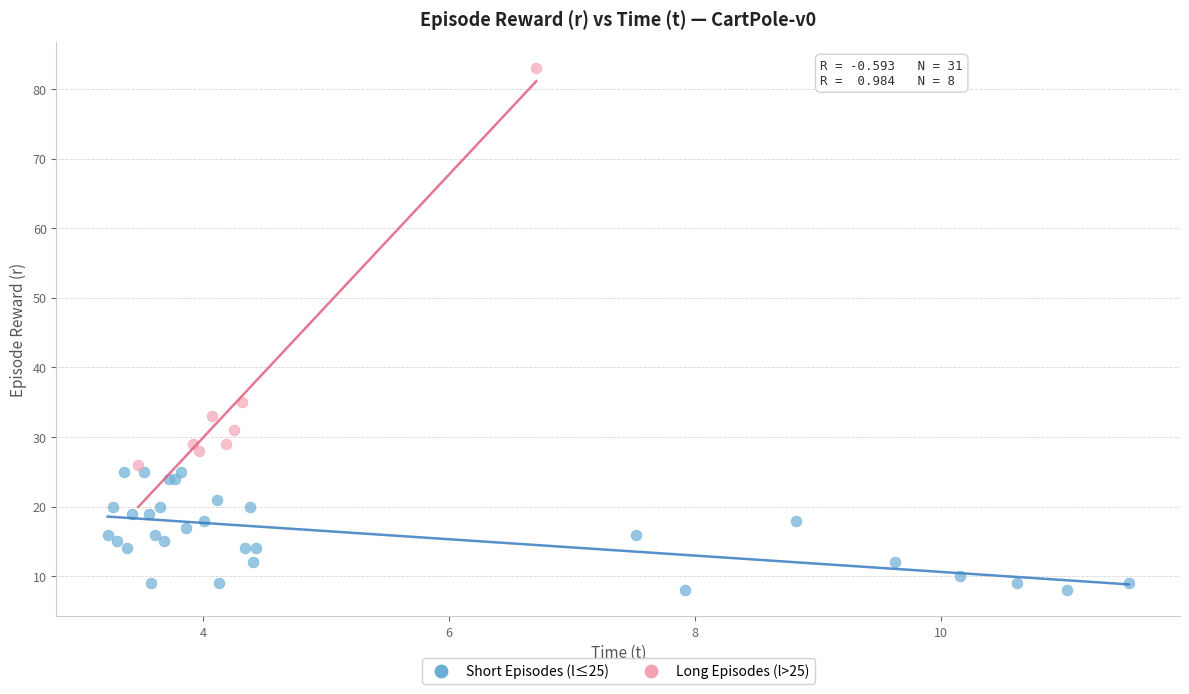

Which series contains the highest Y value?

Long Episodes (l>25)